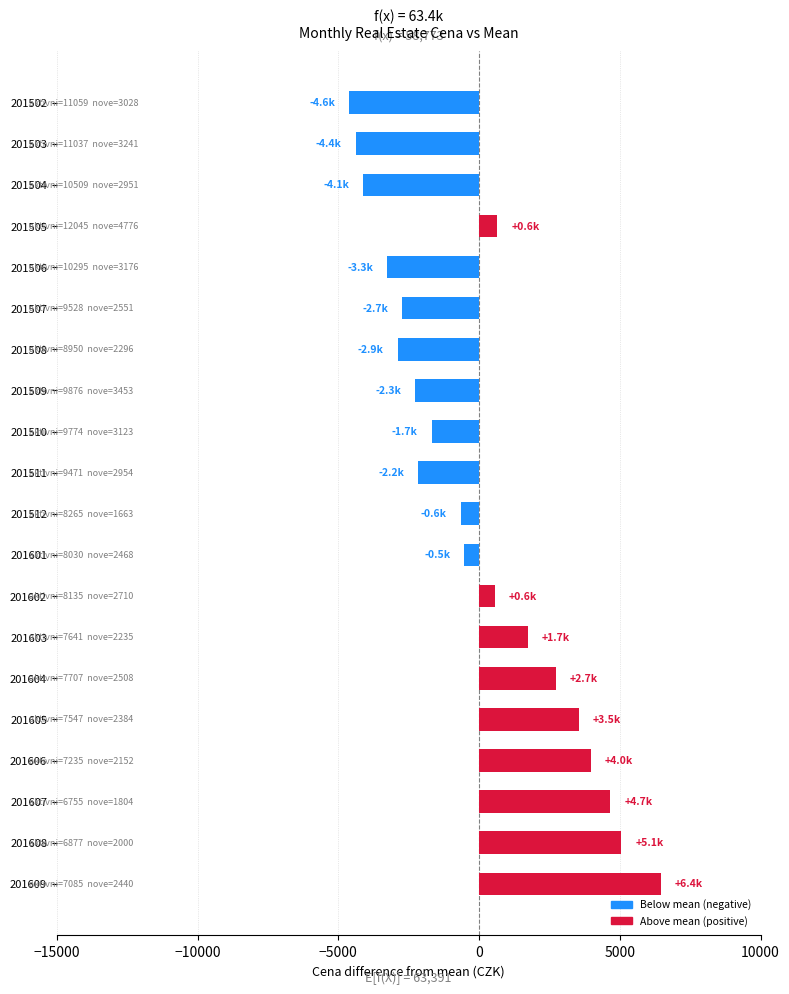

What is the change in value from 201502 to 201608?

+9669.0